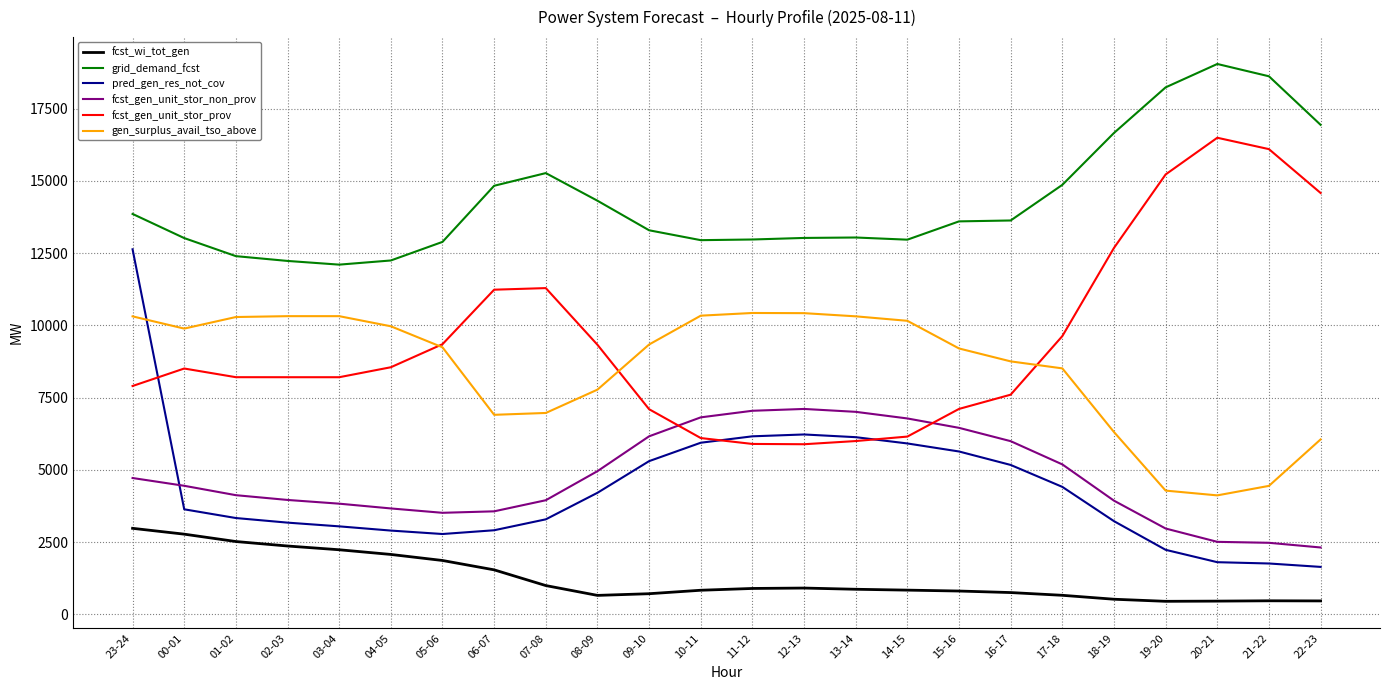

Which series changed the most between 08-09 and 19-20?

fcst_gen_unit_stor_prov